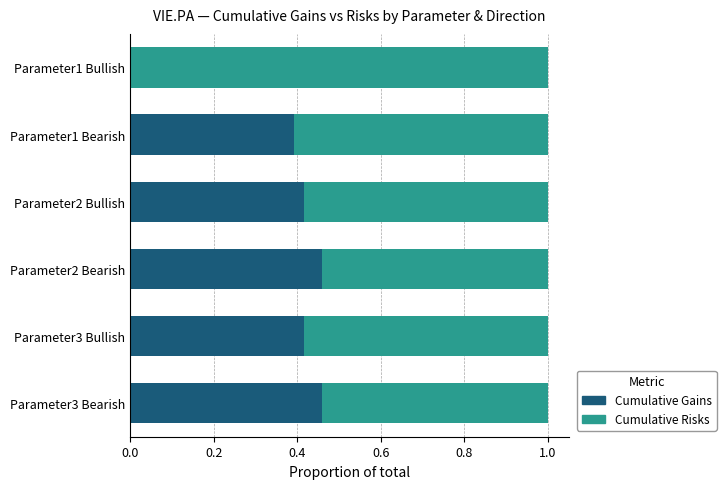

True or false: Cumulative Gains has a value of 0.2 at Parameter2 Bullish.

False